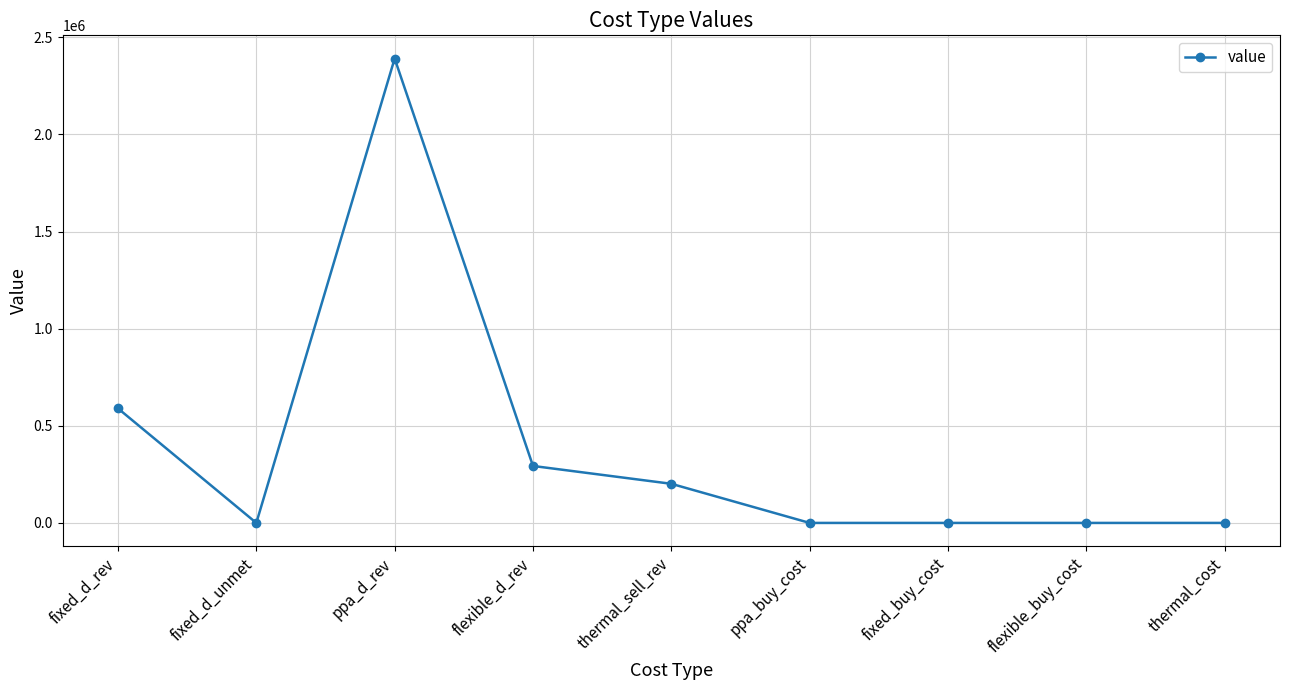

Does the chart have visible grid lines?

Yes